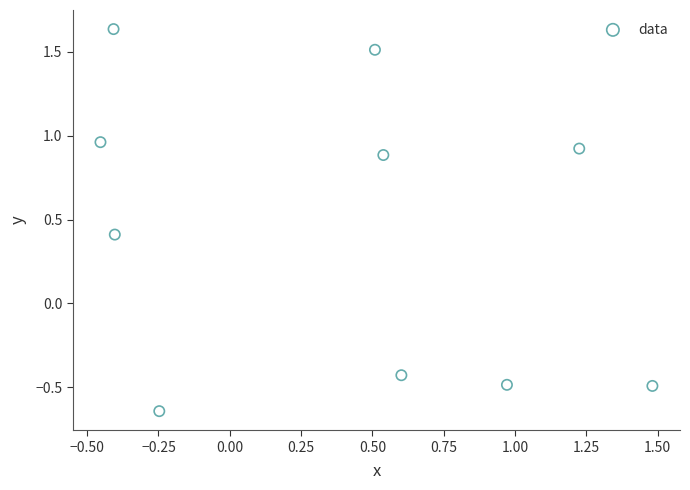

What is the range of X values (max minus min)?

1.9